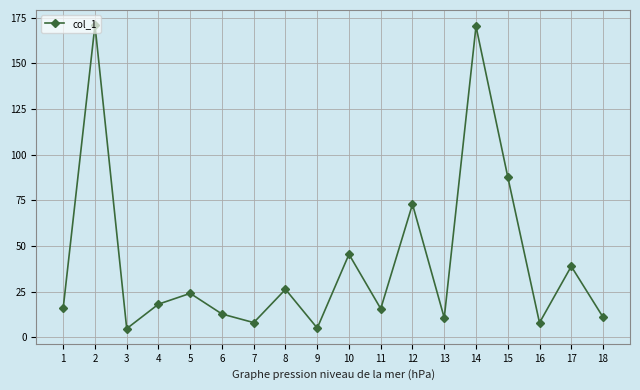

What is the smallest value displayed?

4.8